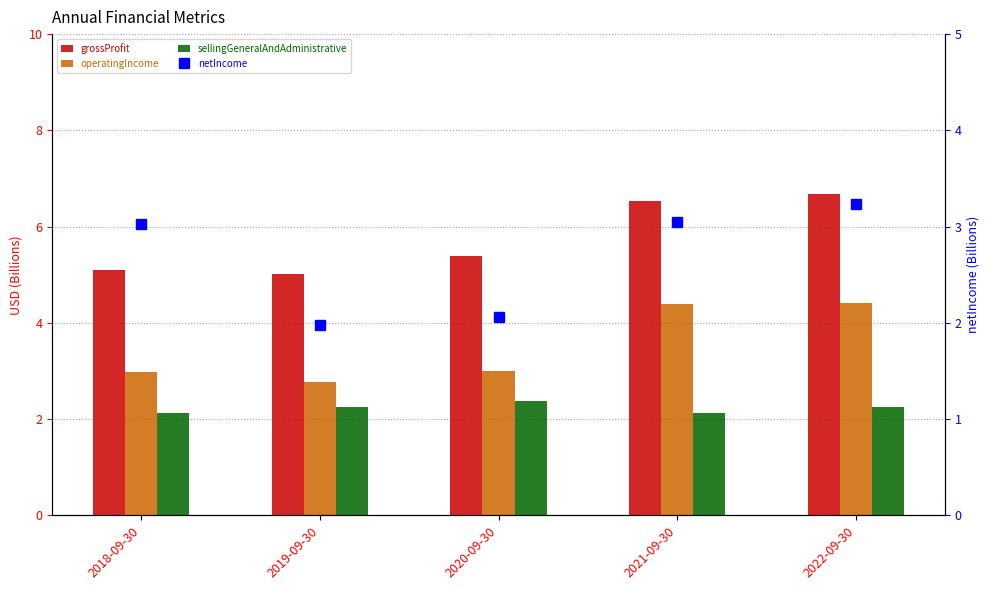

Reading left to right, extract all data points from this chart.

grossProfit: 5.1	5.0	5.4	6.5	6.7
operatingIncome: 3.0	2.8	3.0	4.4	4.4
sellingGeneralAndAdministrative: 2.1	2.3	2.4	2.1	2.3
netIncome: 3.0	2.0	2.1	3.0	3.2